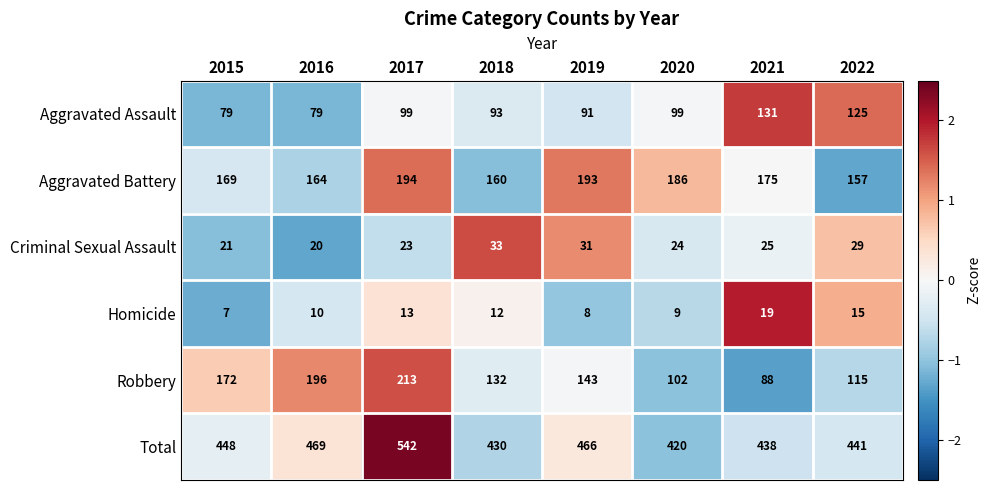

The Aggravated Battery series shows 256 at 2022. True or false?

False